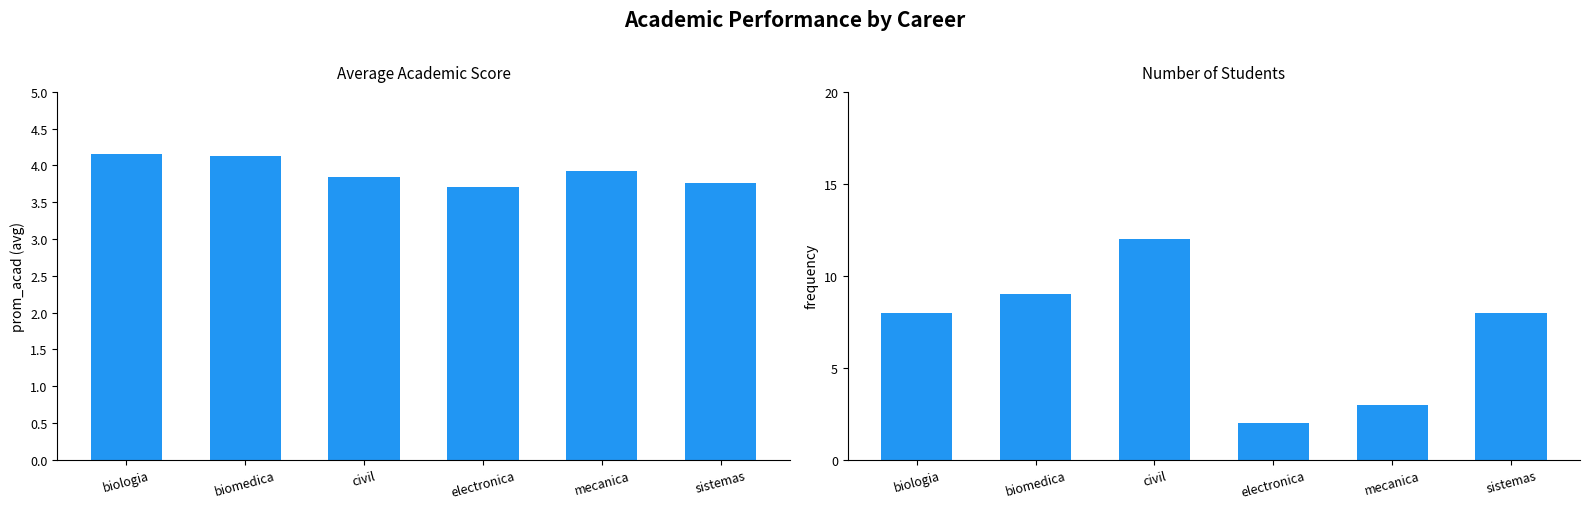

Count the number of categories in the chart.

6